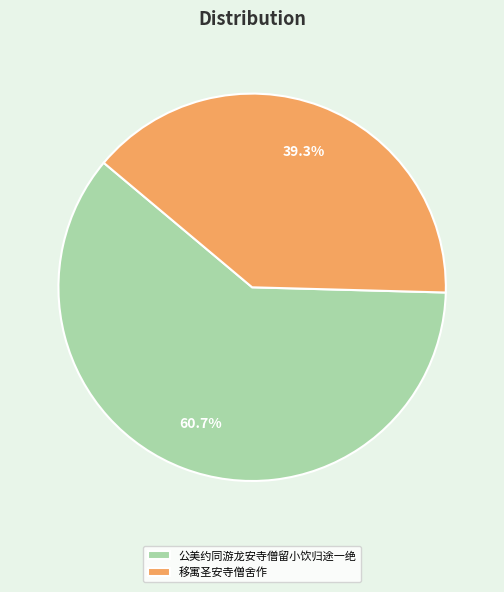

Which has a higher value, 公美约同游龙安寺僧留小饮归途一绝 or 移寓圣安寺僧舍作?

公美约同游龙安寺僧留小饮归途一绝